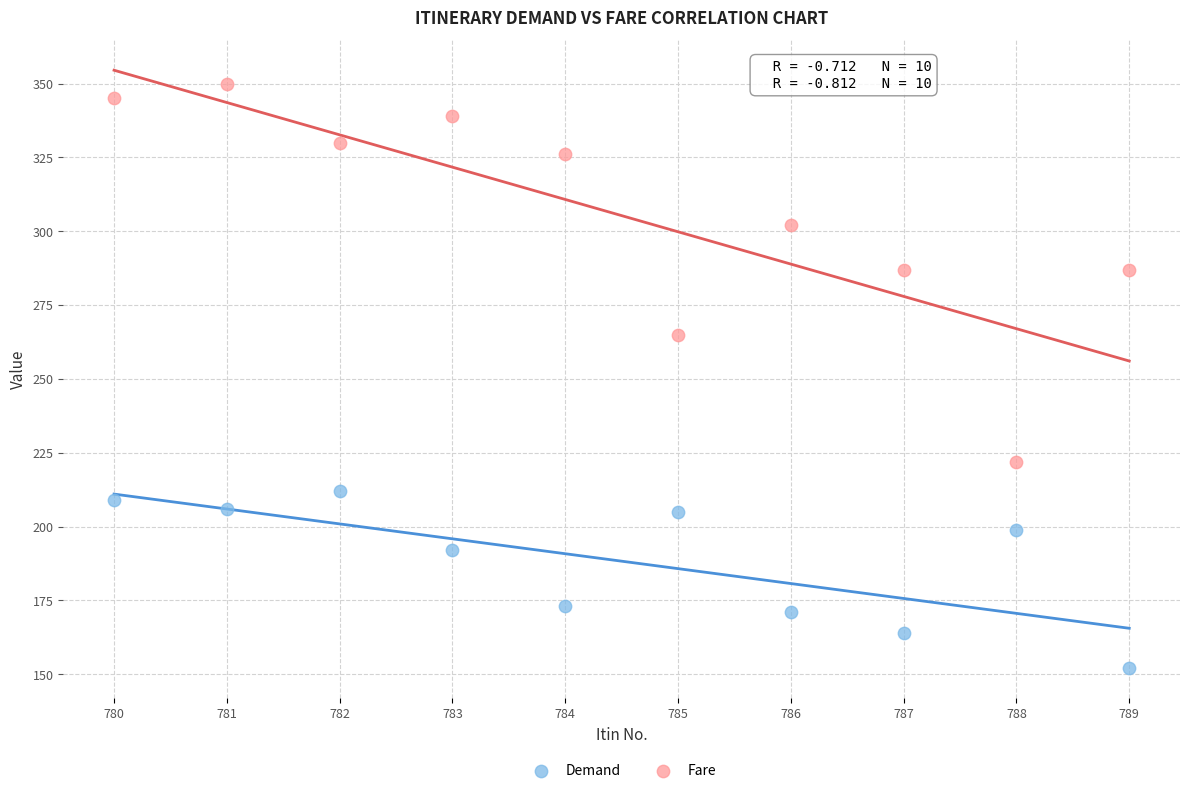

Which series reaches the maximum Y coordinate?

Fare